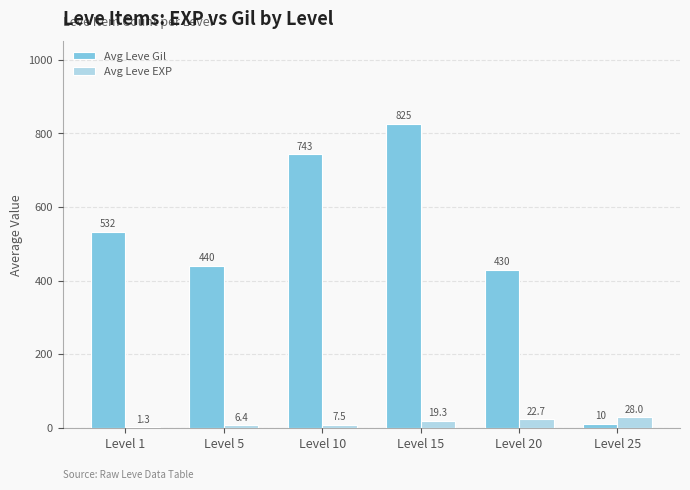

Between Level 1 and Level 10, which series saw the biggest shift?

Avg Leve Gil